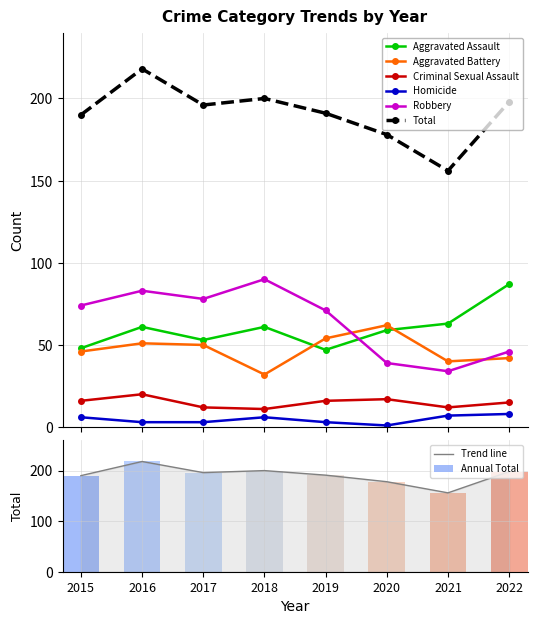

How many data points does each series have?

8